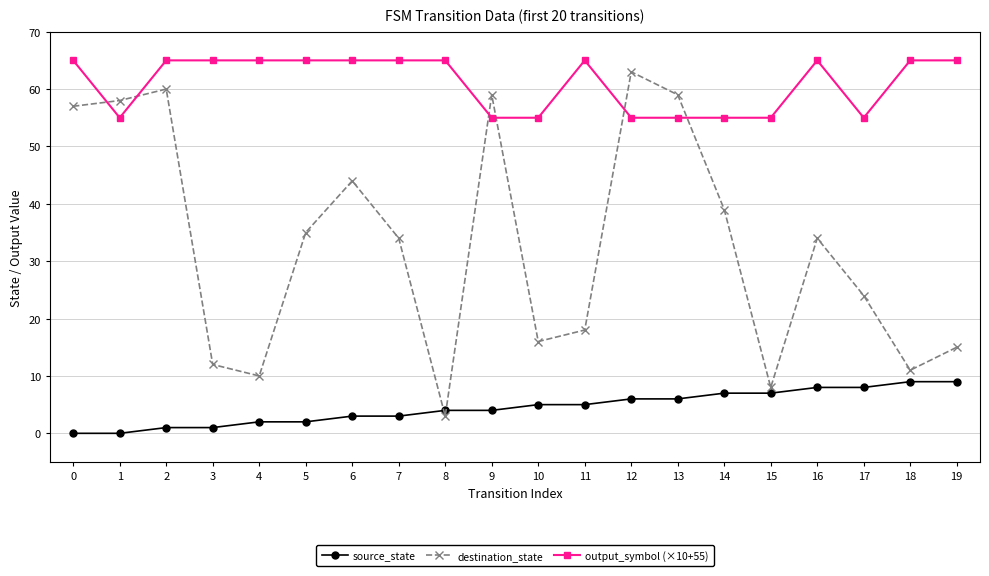

True or false: destination_state has more than 1 points higher than both neighbors.

True